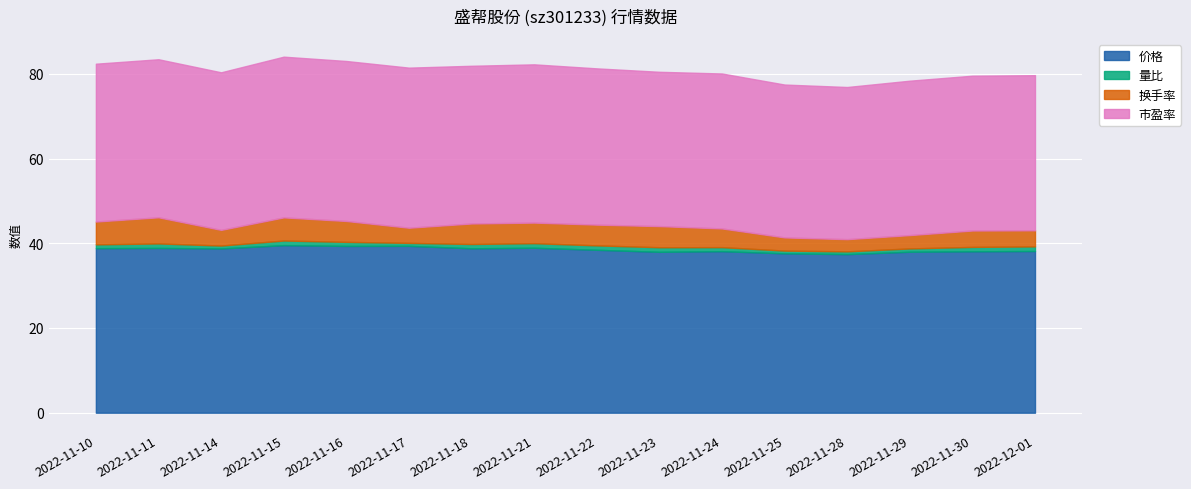

Which has a higher value, 2022-11-21 or 2022-11-30?

2022-11-21